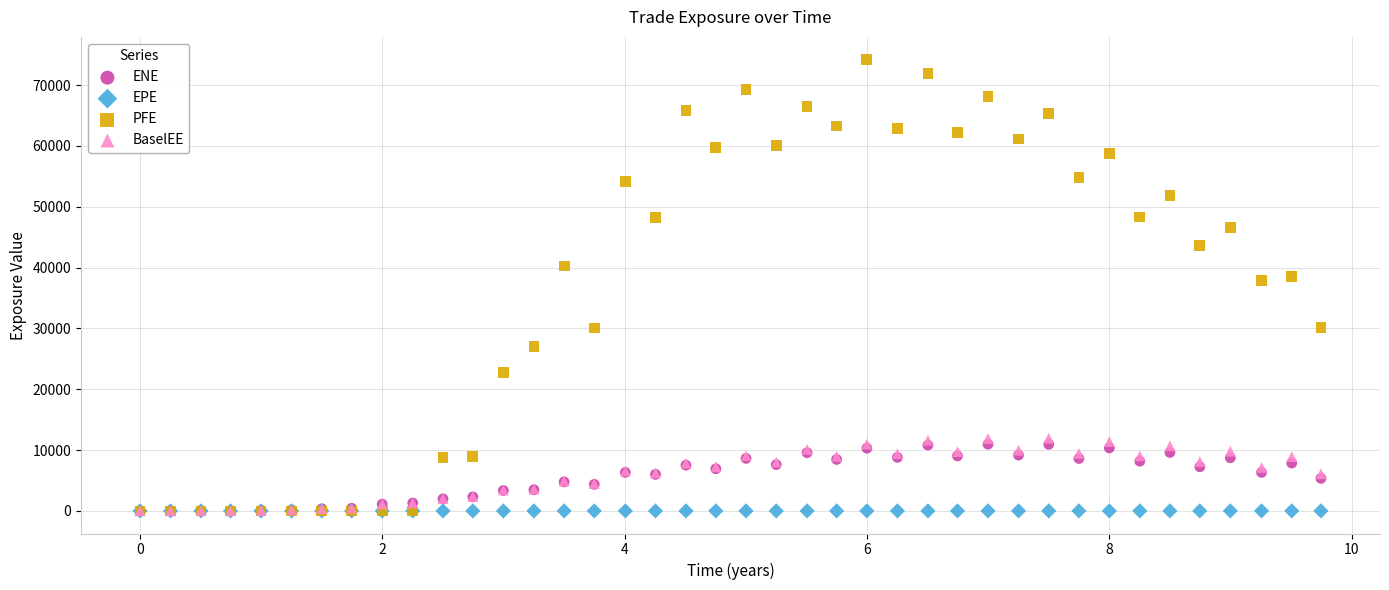

Which series contains the highest Y value?

PFE